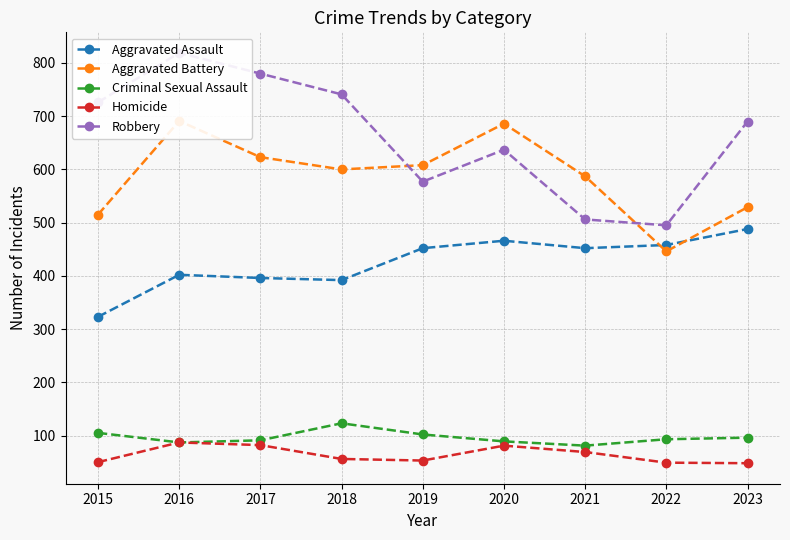

True or false: Aggravated Battery and Criminal Sexual Assault intersect in this chart.

False